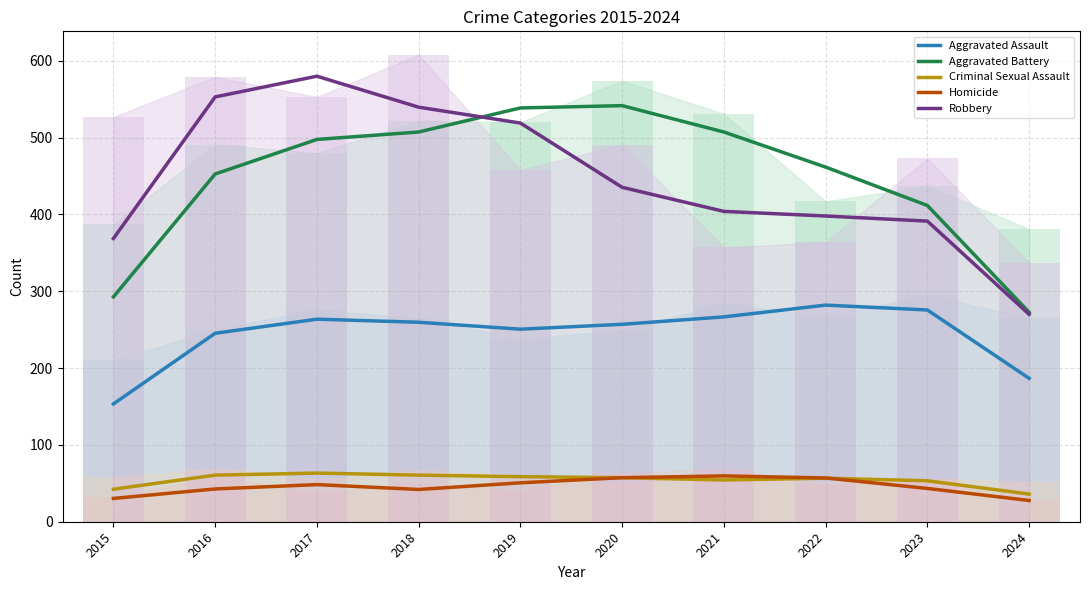

What is the total value across all series at 2019?

1417.7